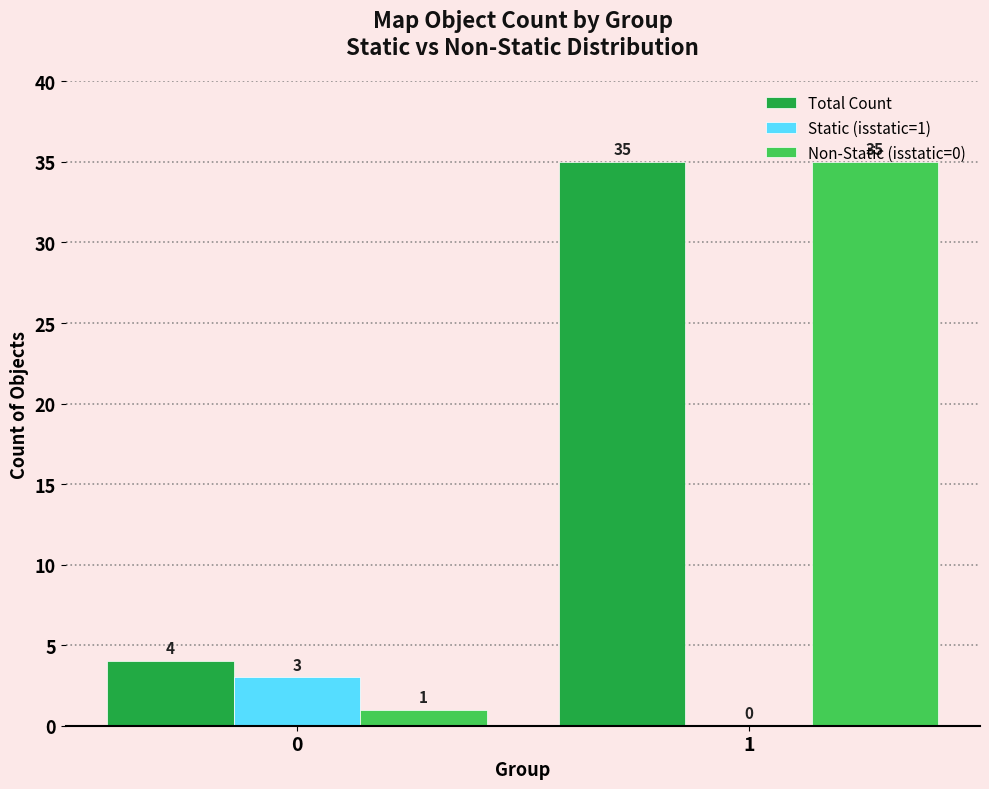

What is the maximum value for Static (isstatic=1)?

3